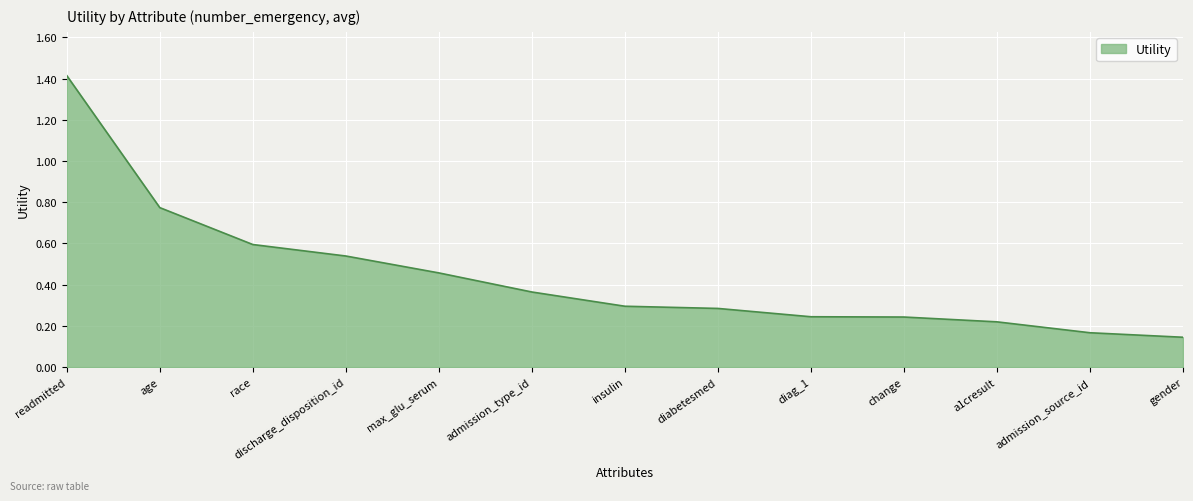

What position from the right is diabetesmed?

6